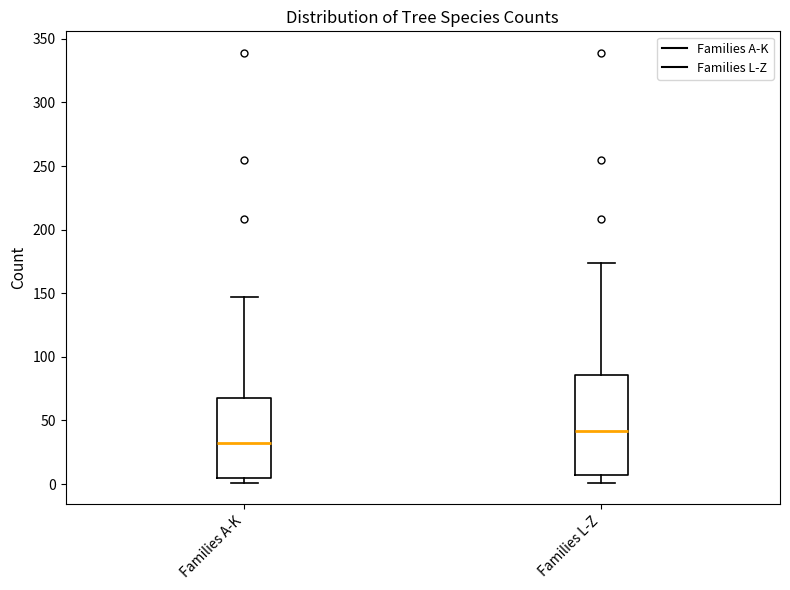

Reading left to right, transcribe this box plot: for each box, give where its median line is, the range the box spans, and where its two whiskers end, as read against the y-axis. The values are not printed on the chart, so give them approximately, as read against the axis.

Families A-K: median 30, box 5 to 70, whiskers 0 to 145
Families L-Z: median 40, box 5 to 85, whiskers 0 to 175